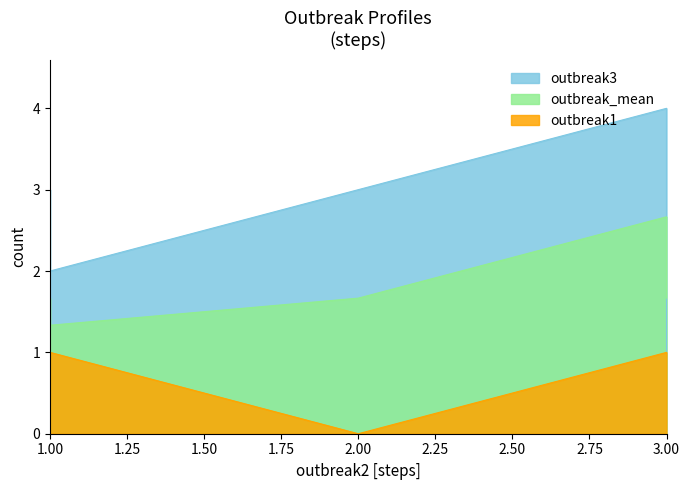

What is the highest value of the outbreak3 series?

4.0